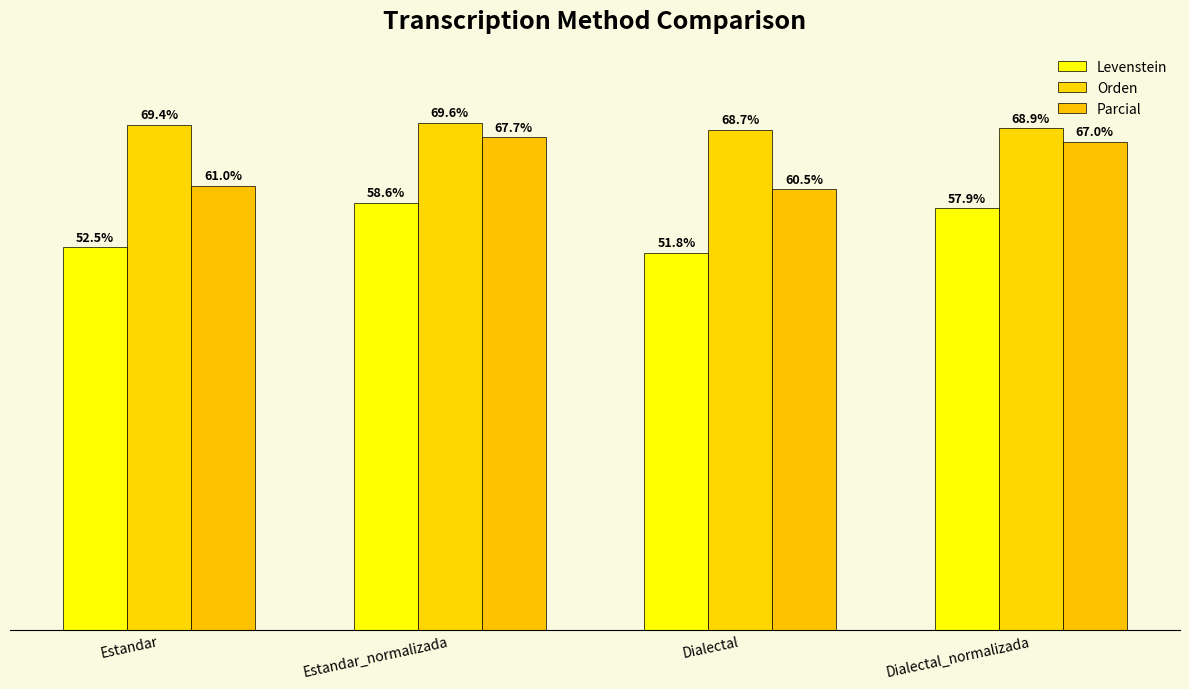

Is it true that Parcial equals 67.7 at Estandar_normalizada?

True